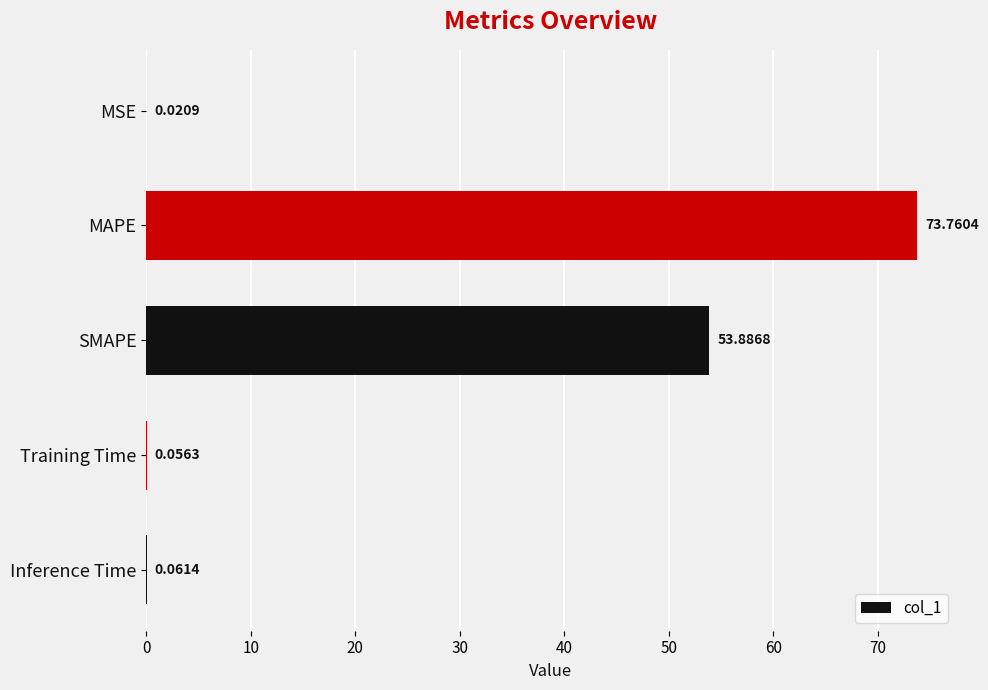

What is the sum of all values?

127.8